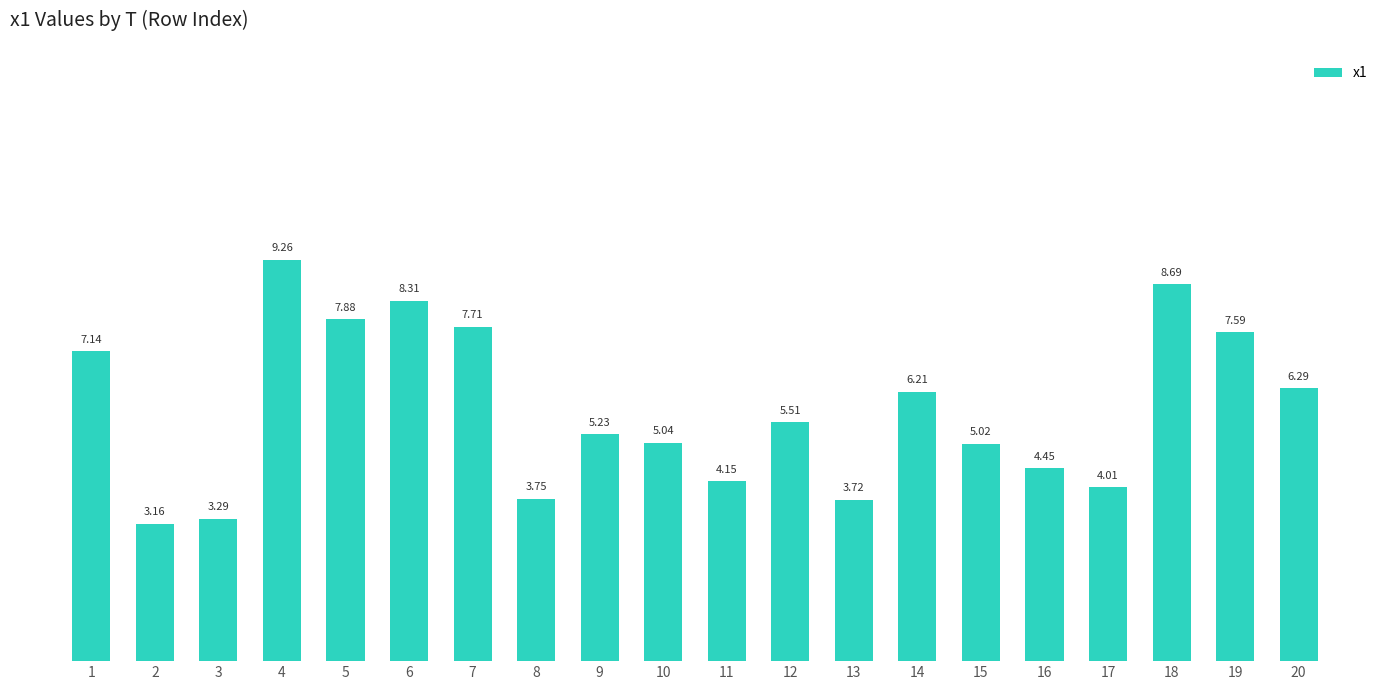

What is the change in value from 6 to 7?

-0.6